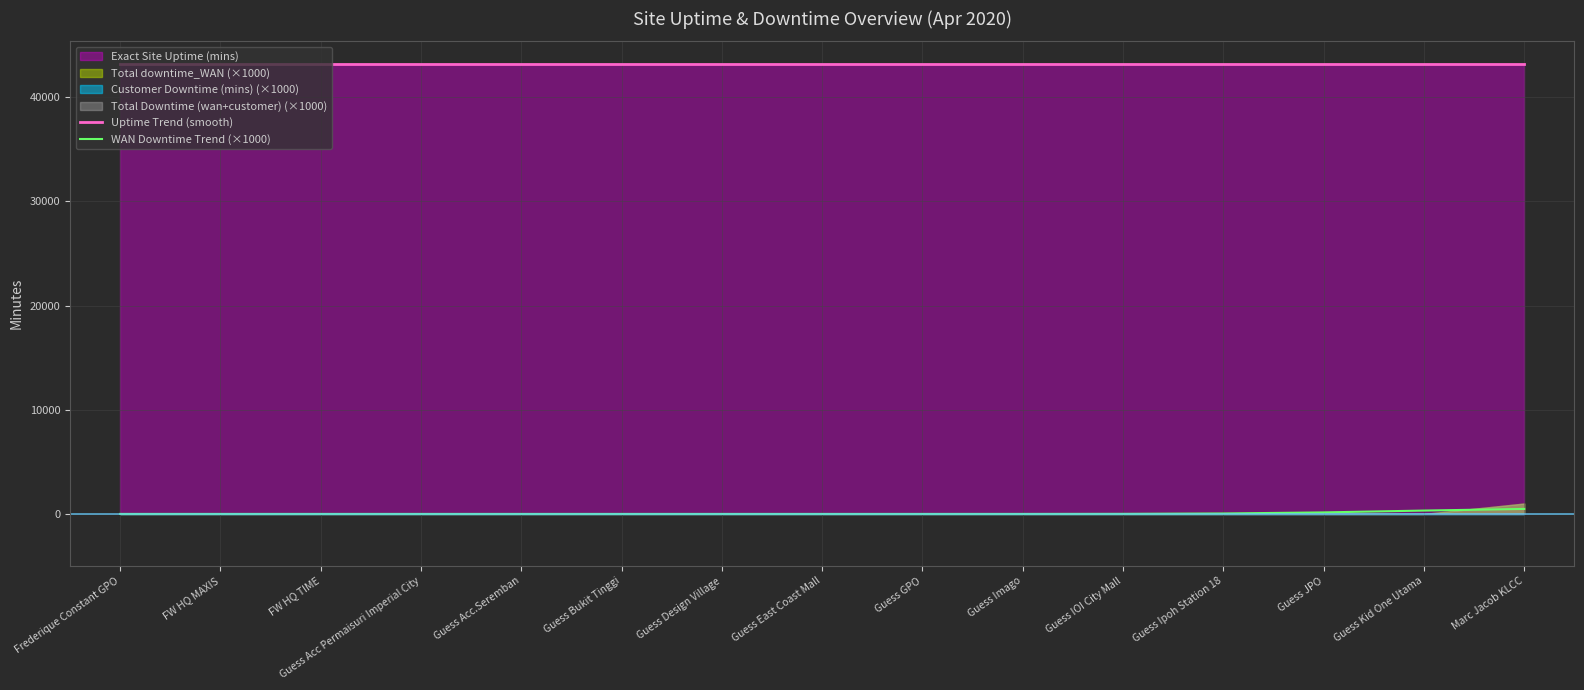

Does the chart display data point markers on the line(s)?

No